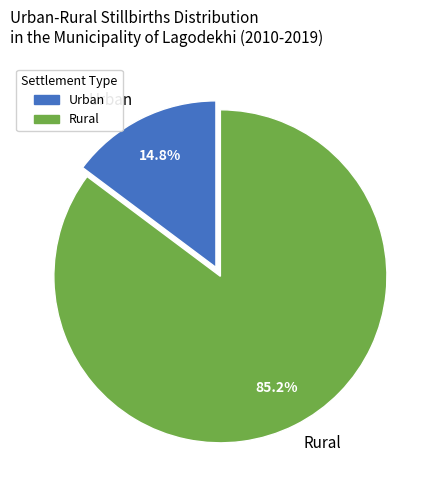

How many segments does this pie chart have?

2